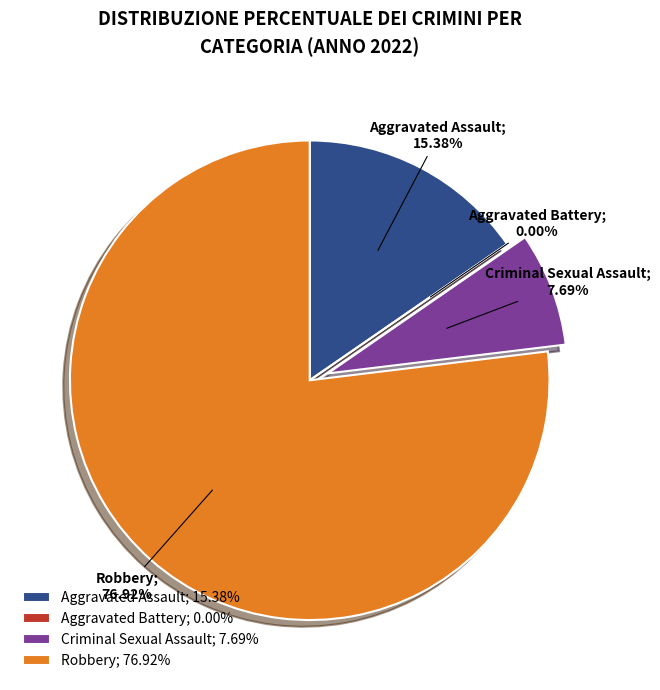

To the nearest percent, what percentage of the pie is Aggravated Assault?

15%